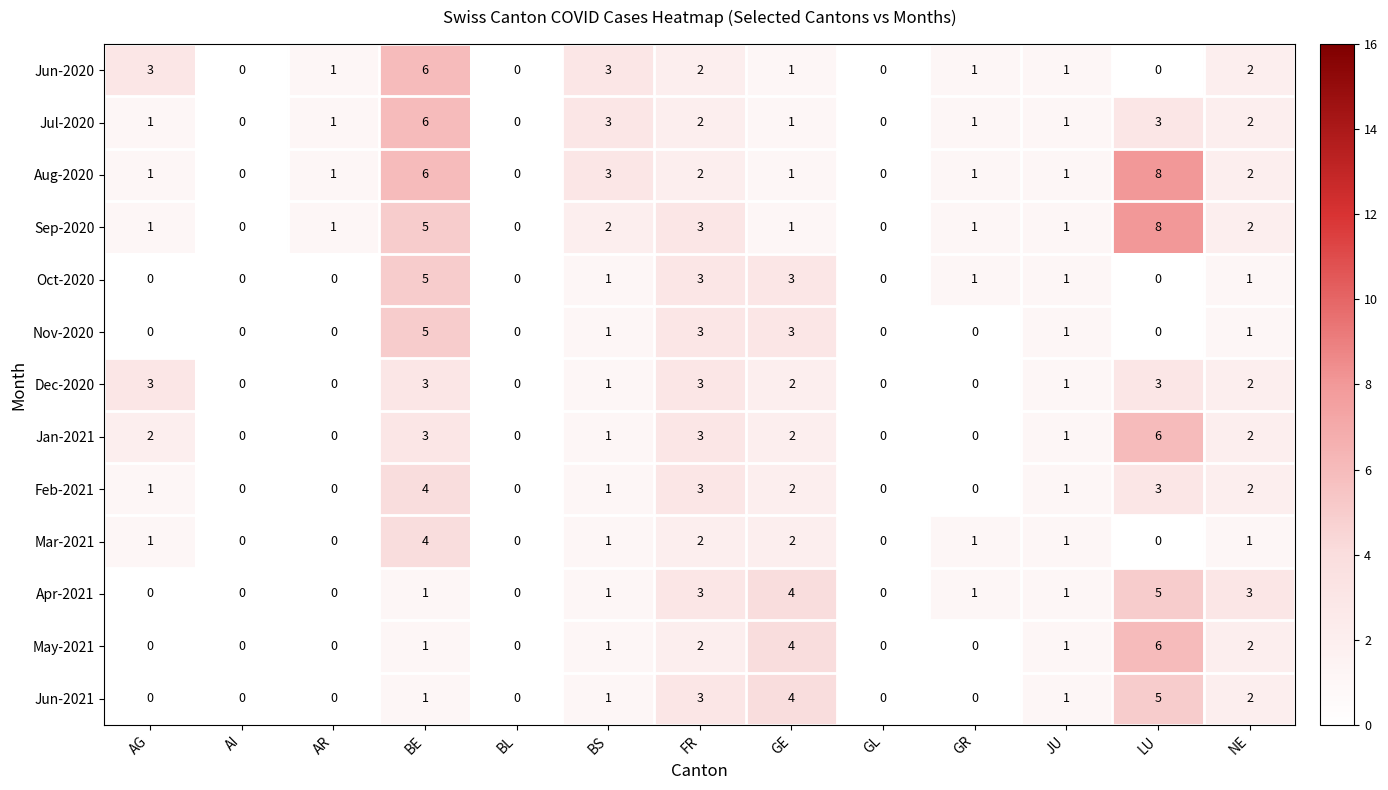

How many values in May-2021 are above zero?

7